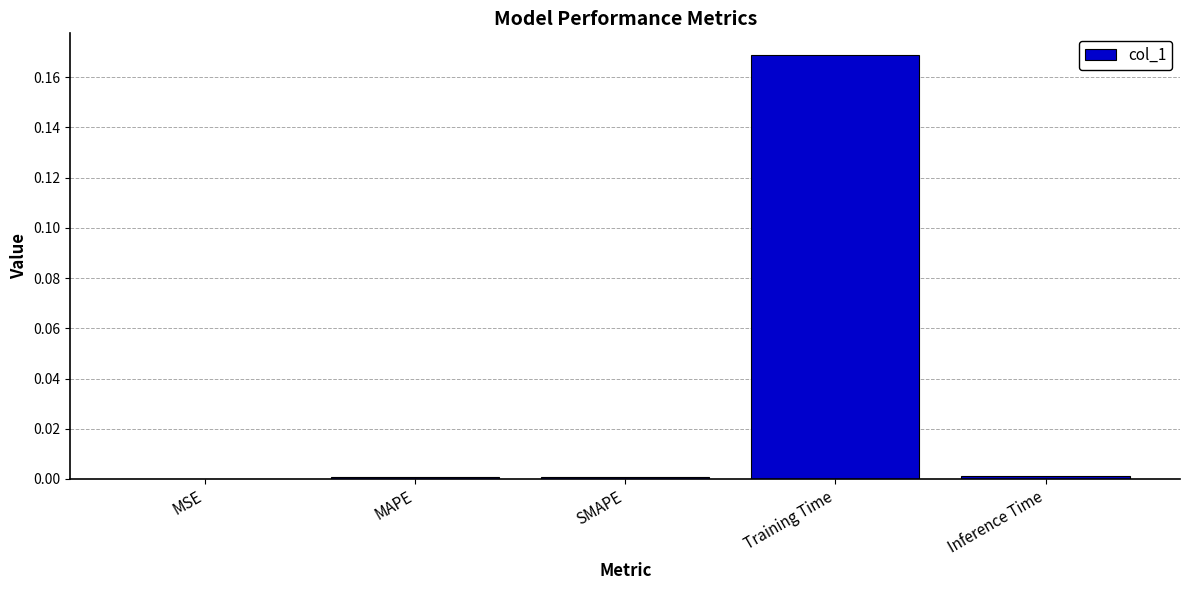

The value at MSE is 0.0. True or false?

True